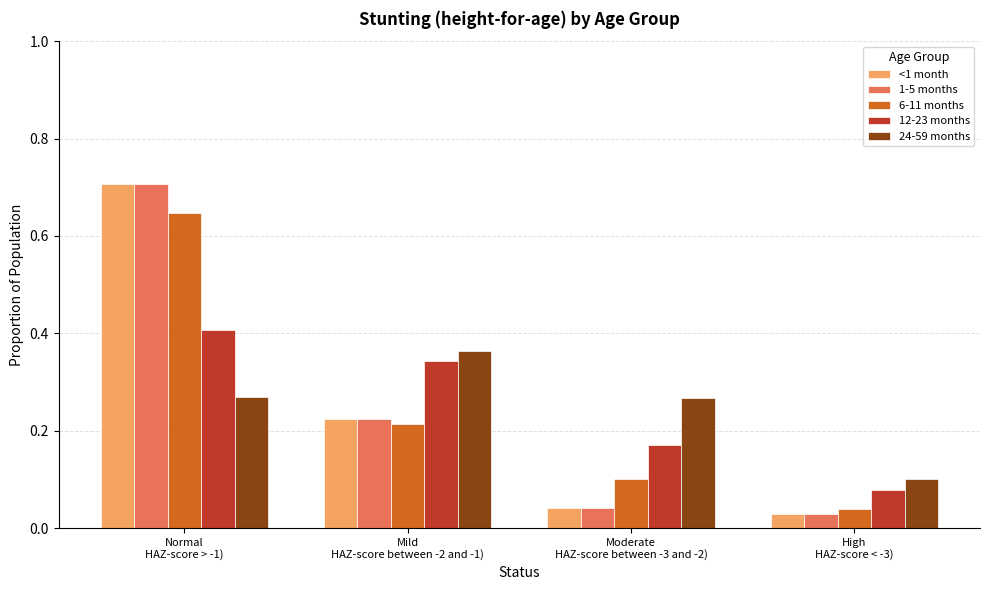

List the labels in order of 1-5 months value, smallest first.

High
HAZ-score < -3), Moderate
HAZ-score between -3 and -2), Mild
HAZ-score between -2 and -1), Normal
HAZ-score > -1)